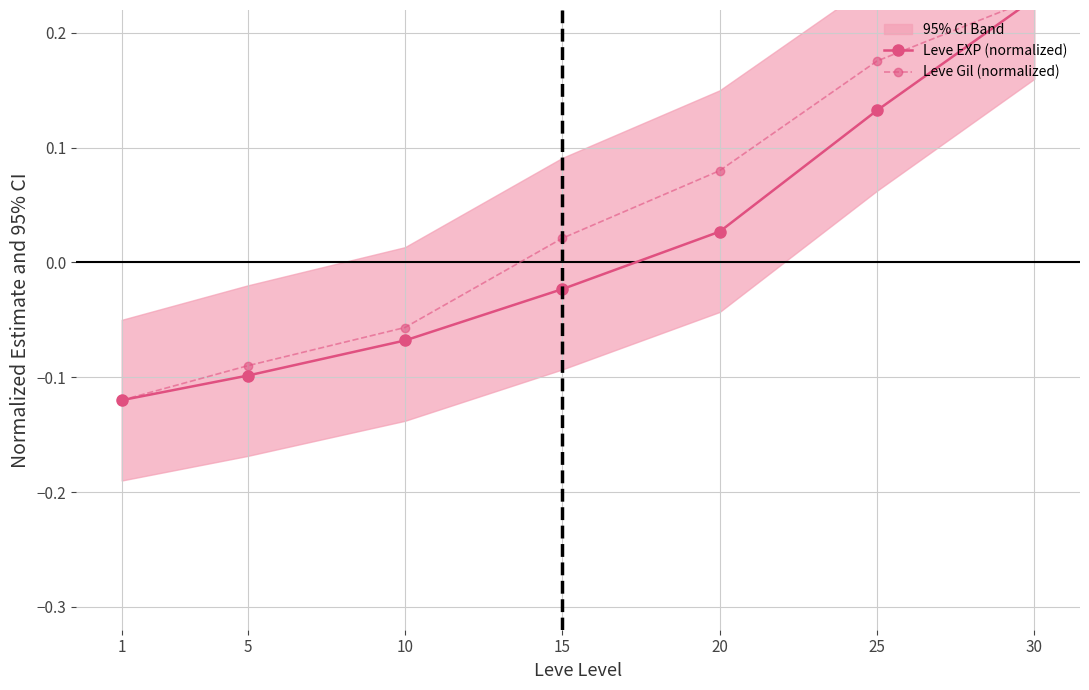

How many data points does each series have?

7